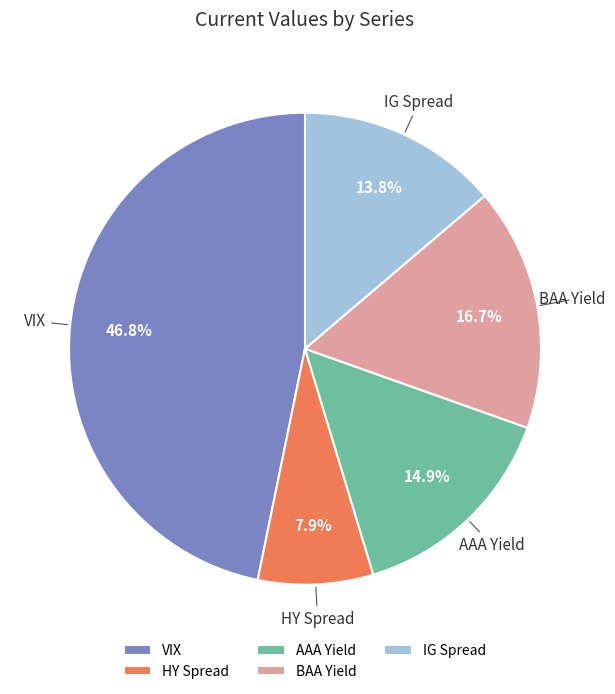

To the nearest percent, what percentage of the pie is BAA Yield?

17%